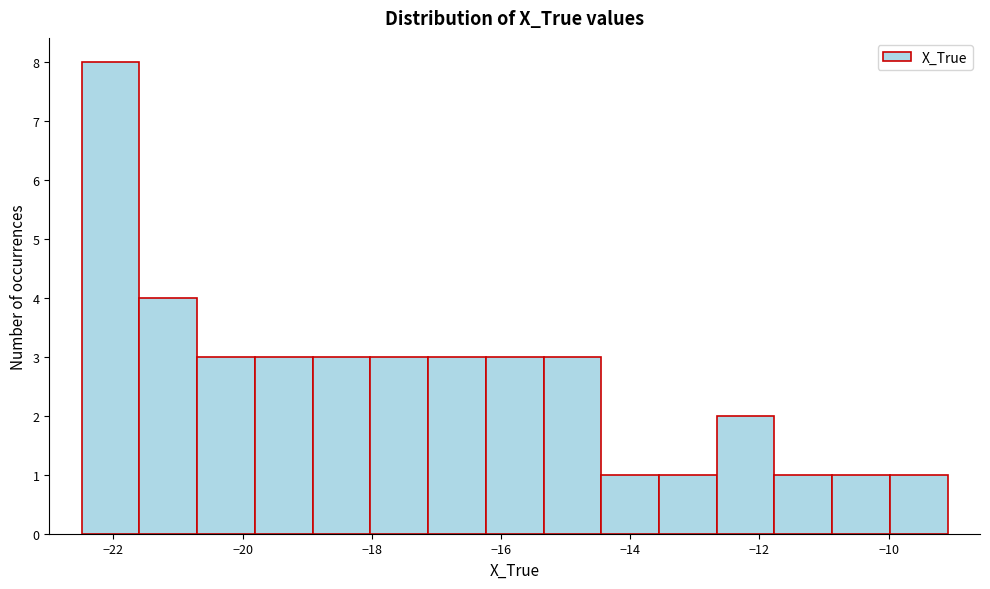

What is the height of the bar covering -19.0 to -18.0 on the x-axis? Neither the bar edges nor the heights are printed on the chart, so give them approximately, as read against the axes.

3